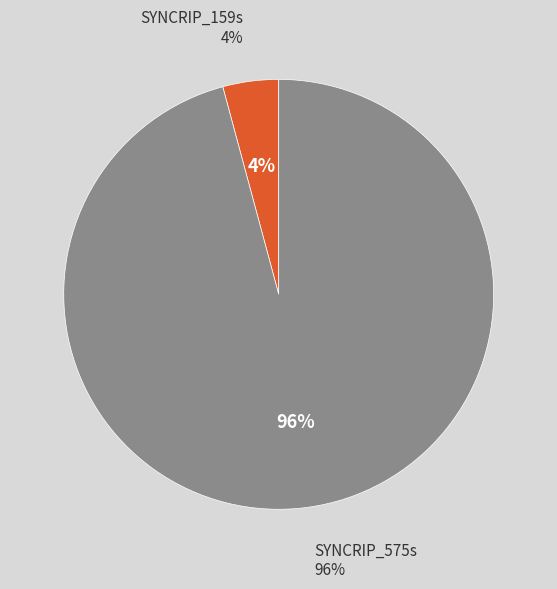

How much of the chart is everything except SYNCRIP_159s?

95.8%